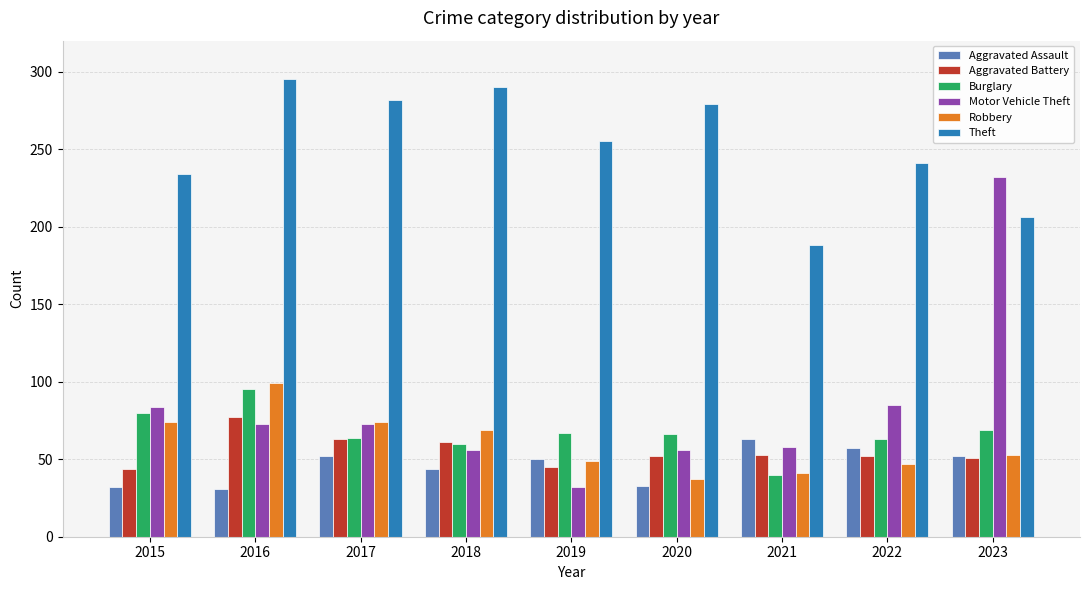

At 2020, list the series in order from smallest to largest.

Aggravated Assault, Robbery, Aggravated Battery, Motor Vehicle Theft, Burglary, Theft